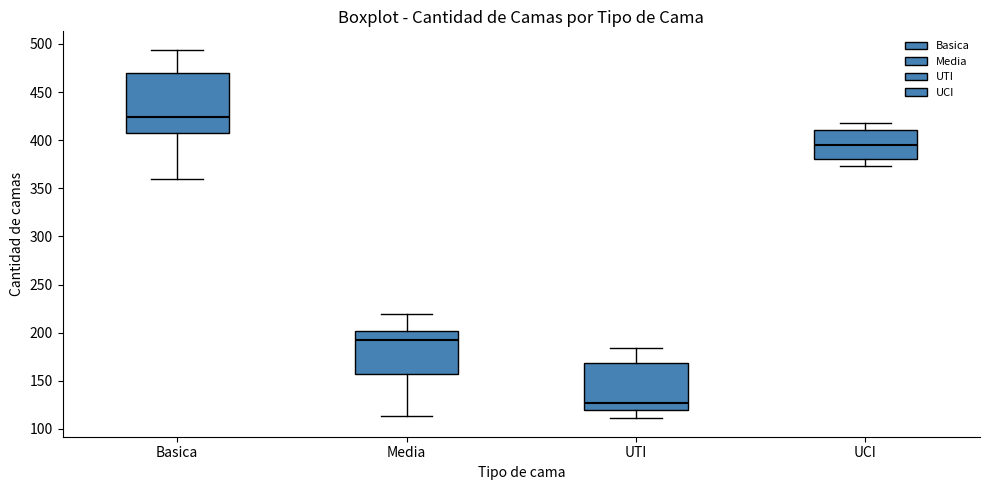

Reading left to right, transcribe this box plot: for each box, give where its median line is, the range the box spans, and where its two whiskers end, as read against the y-axis. The values are not printed on the chart, so give them approximately, as read against the axis.

Basica: median 425, box 405 to 470, whiskers 360 to 495
Media: median 195, box 155 to 200, whiskers 115 to 220
UTI: median 125, box 120 to 170, whiskers 110 to 185
UCI: median 395, box 380 to 410, whiskers 375 to 420